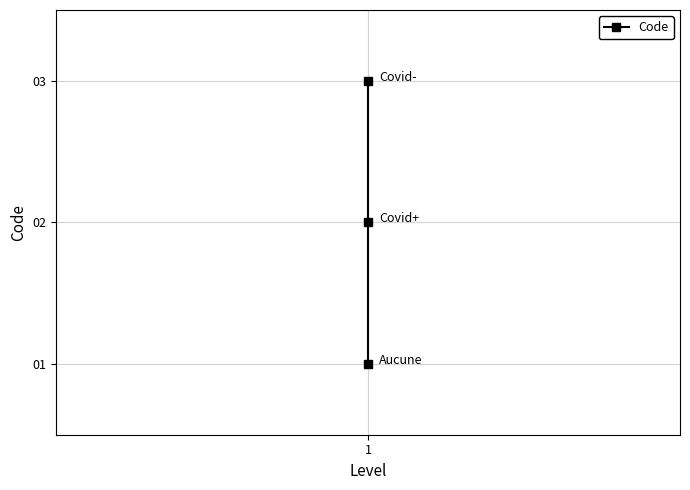

Does the chart display data point markers on the line(s)?

Yes